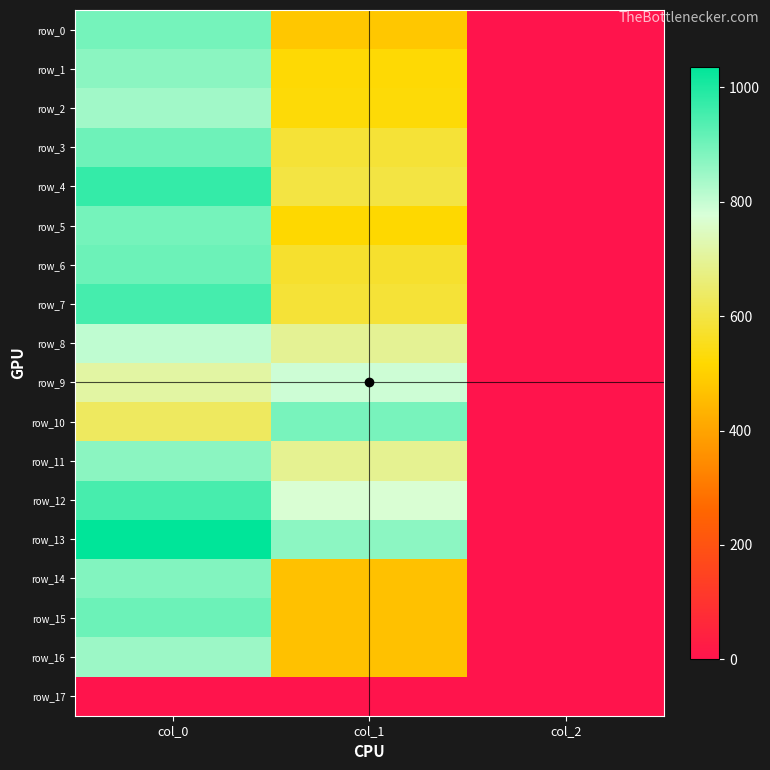

Rank the series by their maximum value, from lowest to highest.

row_17, row_9, row_8, row_2, row_16, row_1, row_11, row_14, row_10, row_0, row_5, row_3, row_6, row_15, row_12, row_7, row_4, row_13